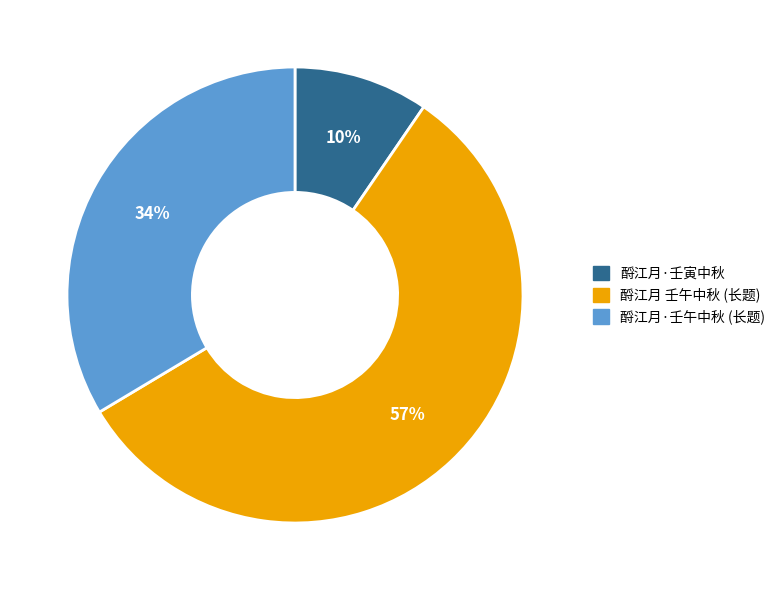

To the nearest percent, what is the average slice percentage?

33%